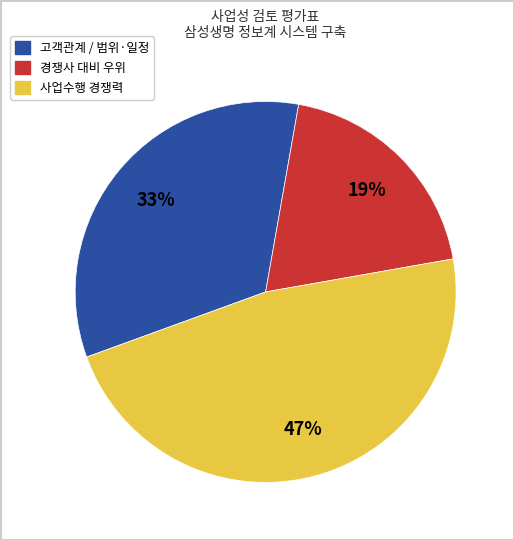

To the nearest percent, what is the average slice percentage?

33%